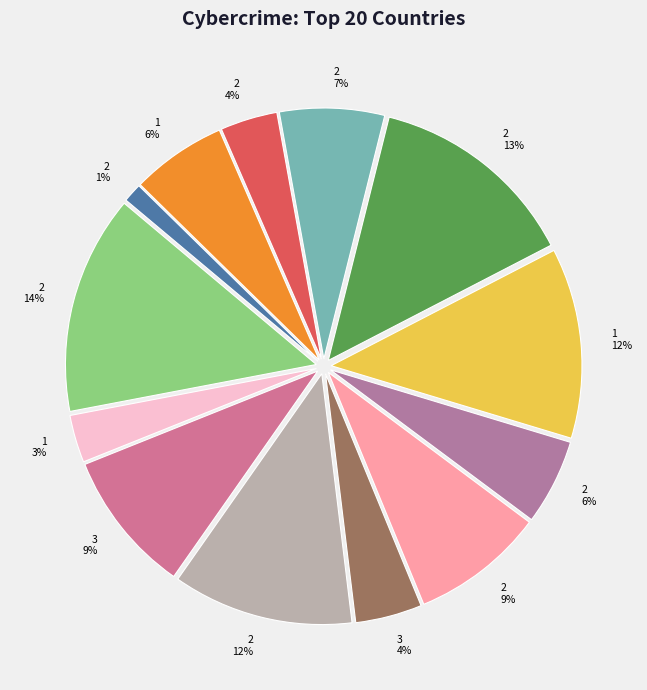

Which slice is the smallest?

2